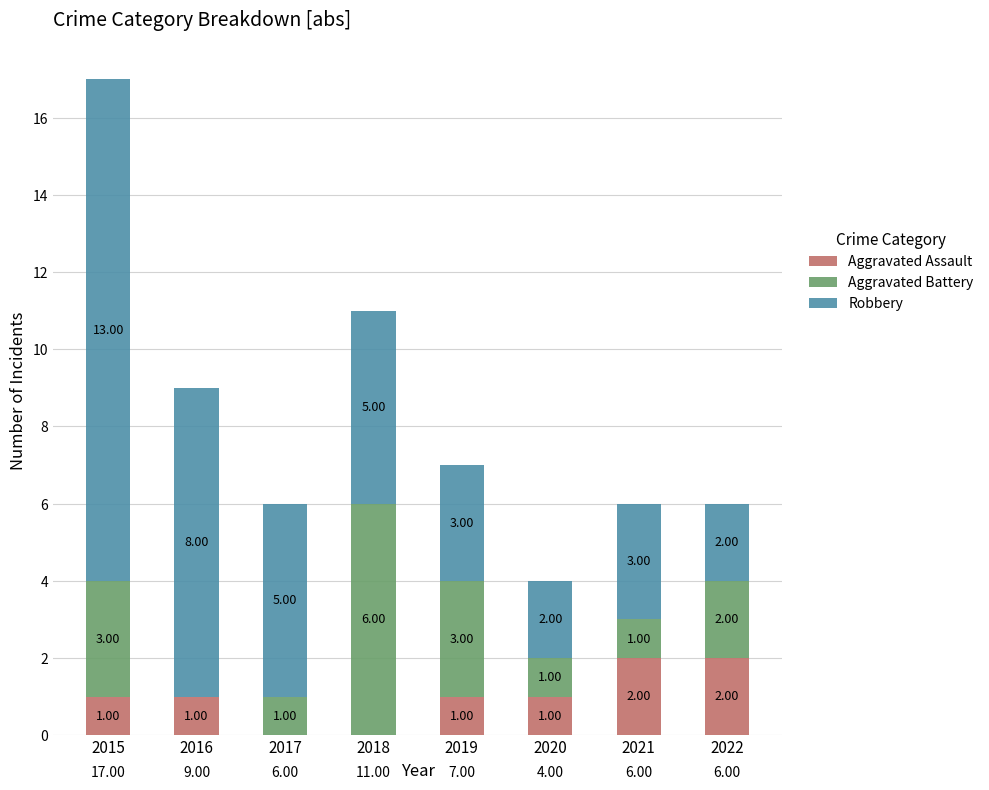

What is the total value across all series at 2016?

9